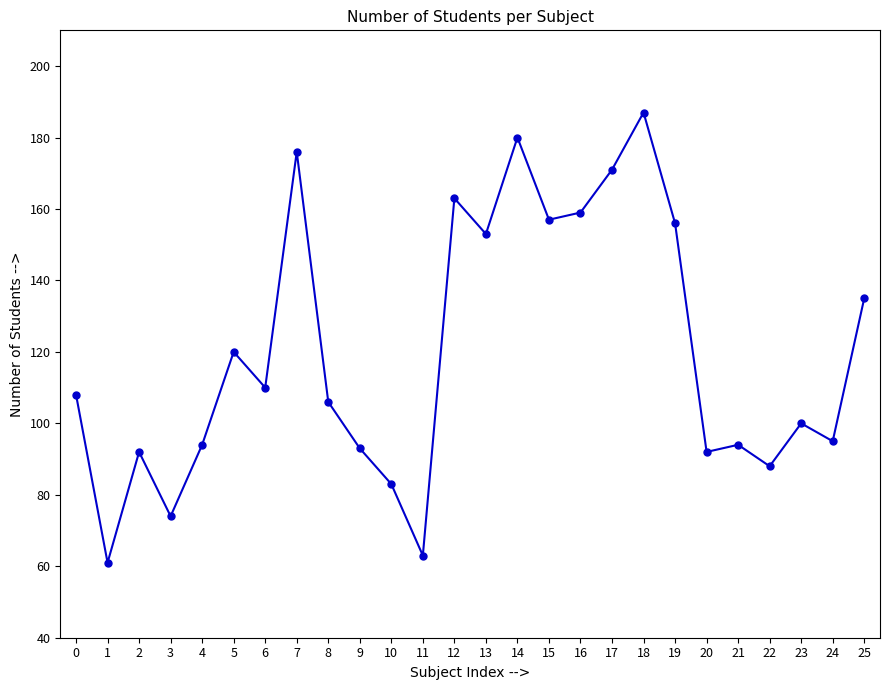

What value does the data have at 3?

74